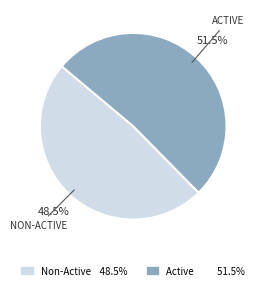

Does any single category account for the majority?

Yes